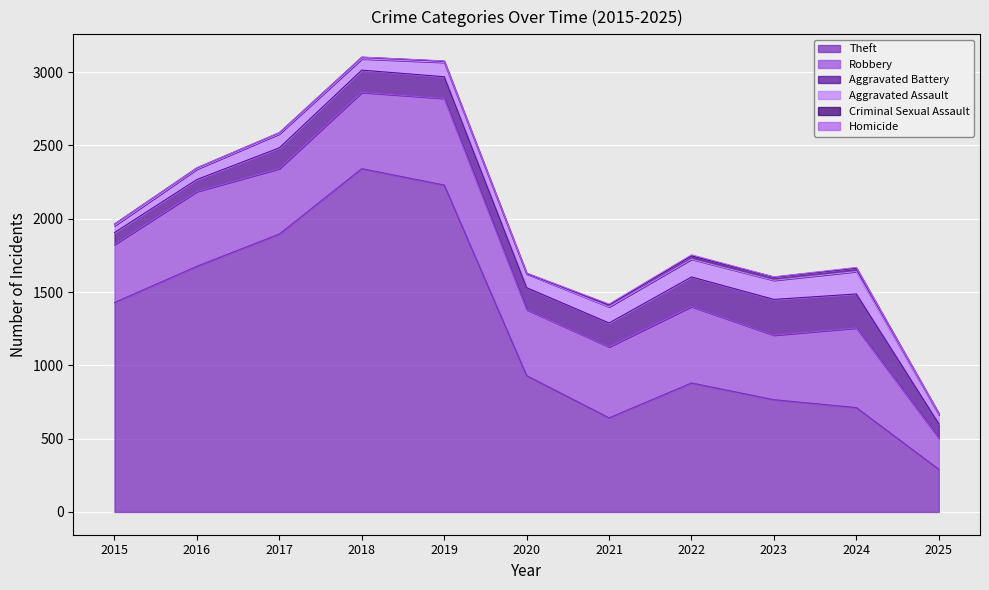

The value of Aggravated Assault at 2022 is 32. True or false?

False